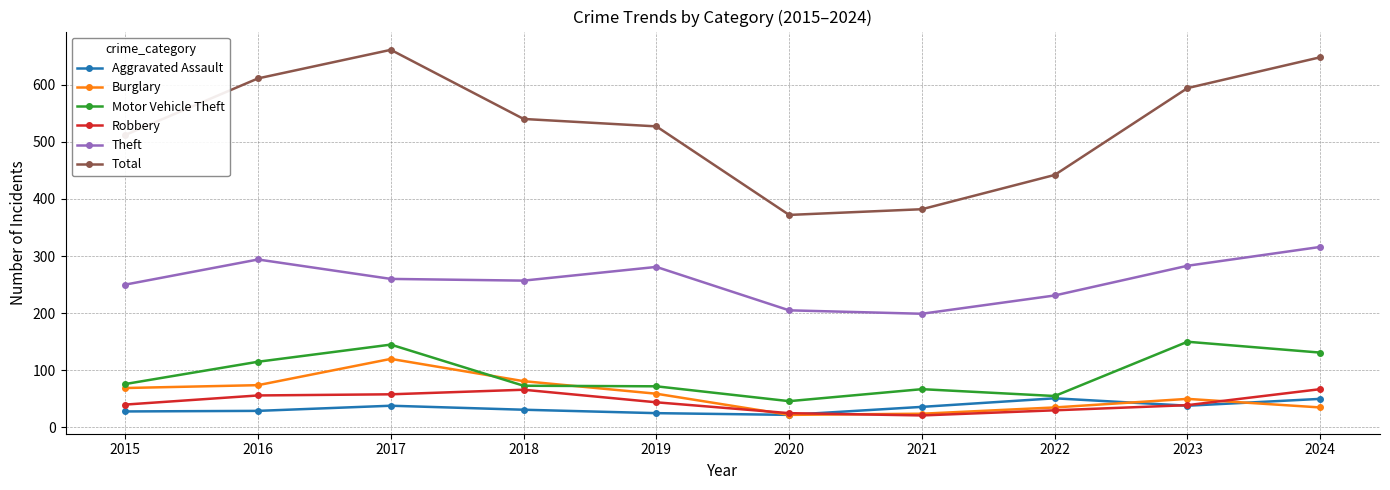

Which category has the lowest value in the Theft series?

2021